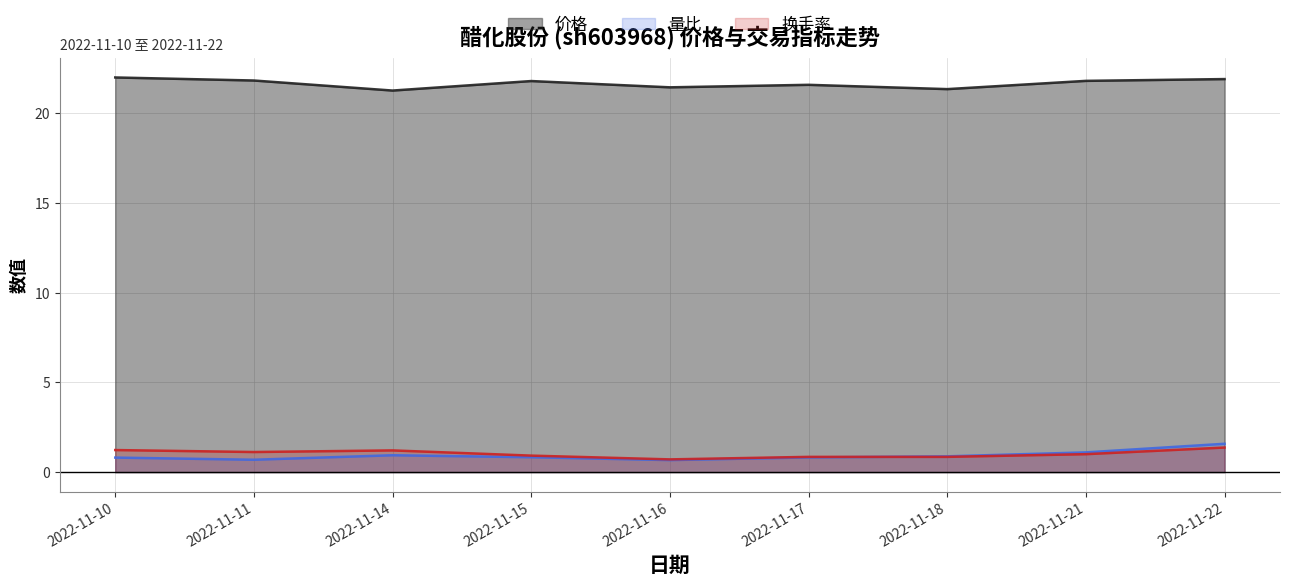

Which series has the largest total across all categories?

价格